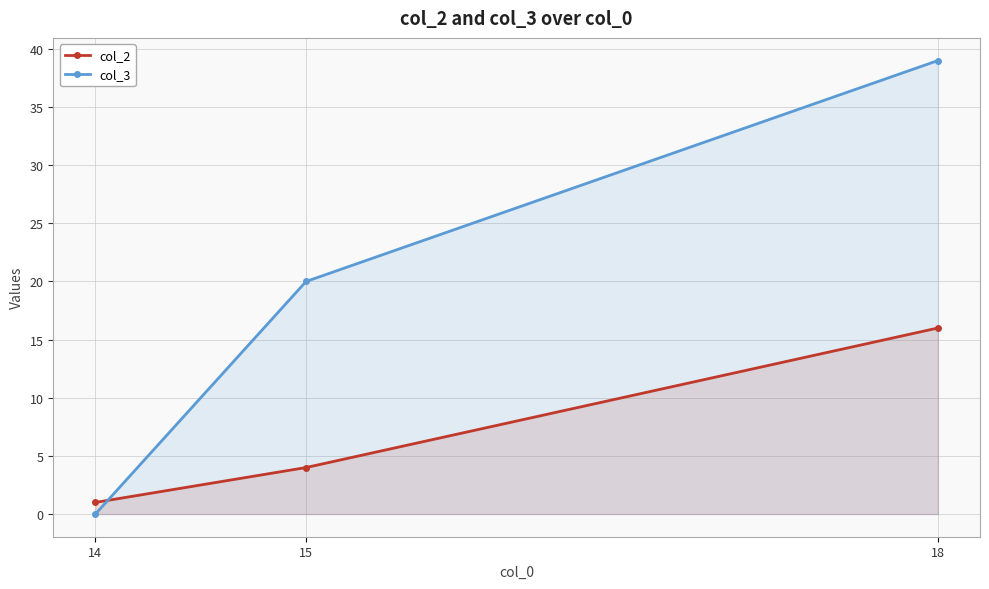

Is the value of col_3 at 15 greater than the value of col_2 at 18?

Yes